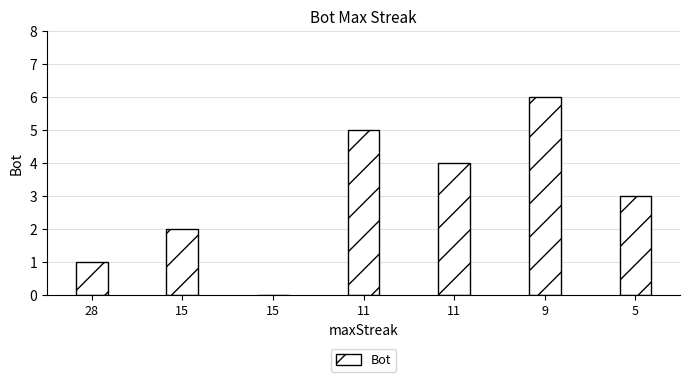

The chart shows a value of 2 at 15. True or false?

True